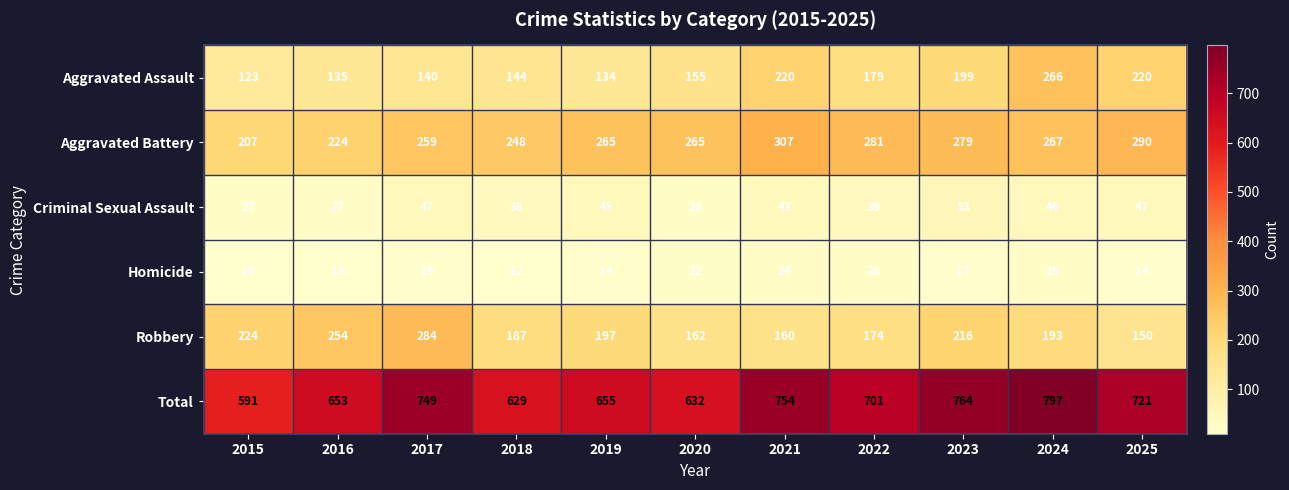

The Aggravated Assault series shows 134 at 2019. True or false?

True